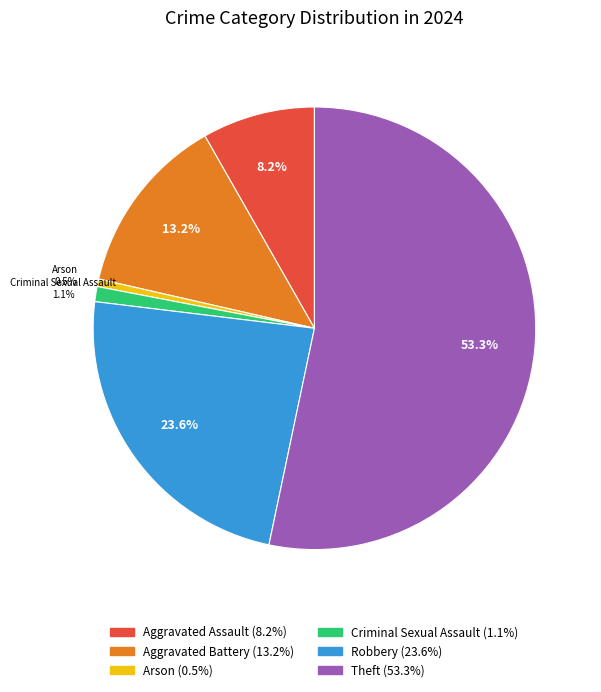

Does any single category account for the majority?

Yes